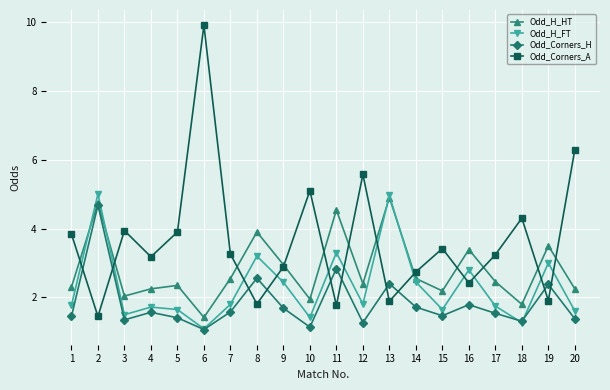

Is the value of Odd_Corners_H at 12 greater than the value of Odd_H_HT at 18?

No